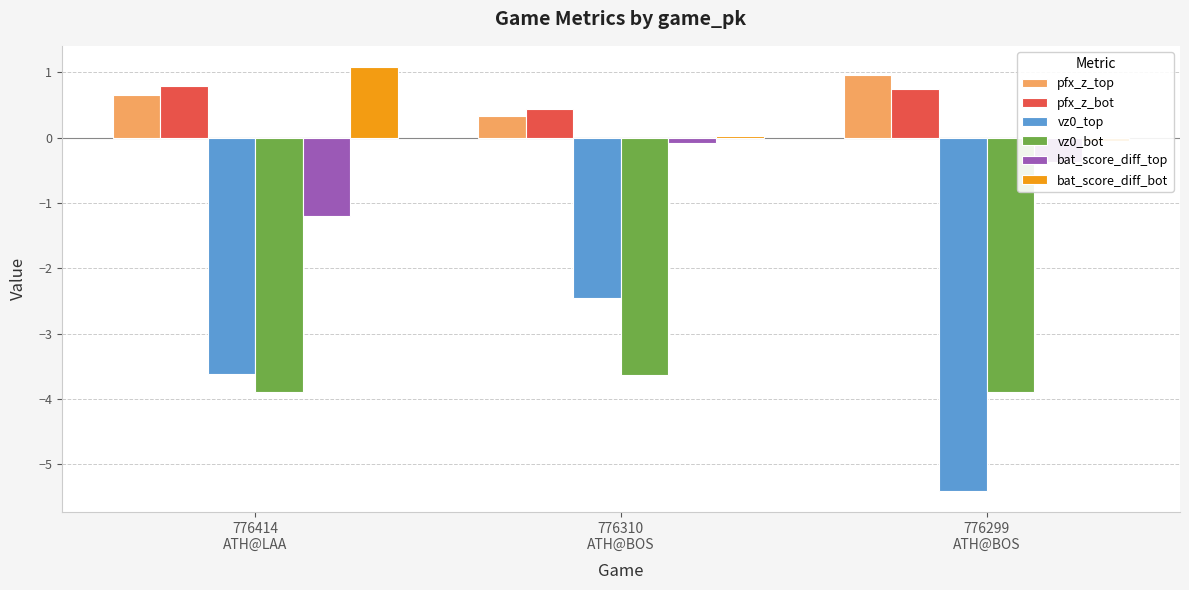

True or false: pfx_z_bot has a value of 0.4 at 776310
ATH@BOS.

True